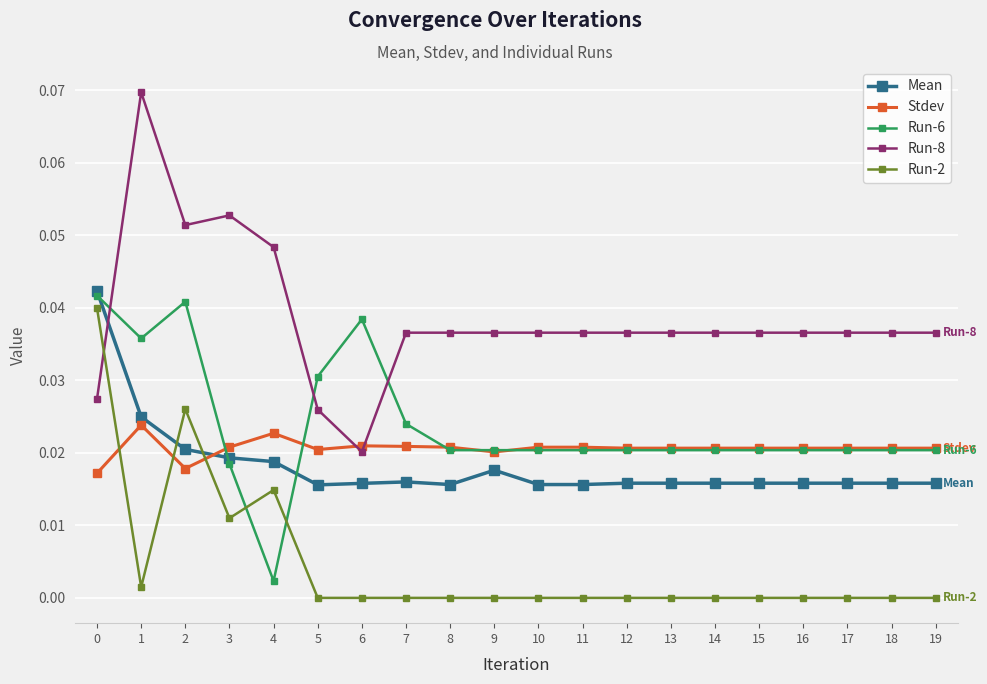

Which series has the largest total across all categories?

Run-8